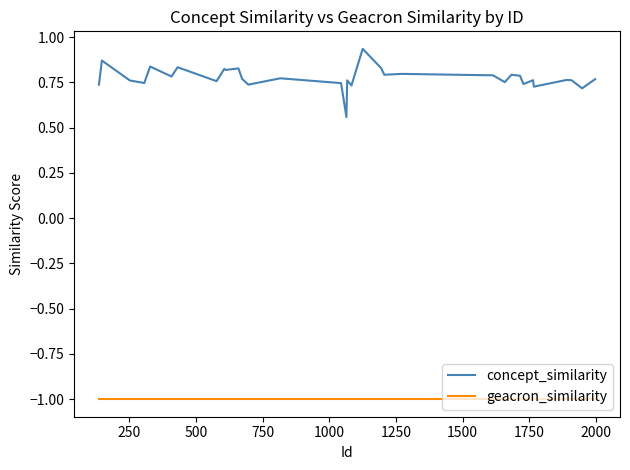

Count the number of data series in this chart.

2